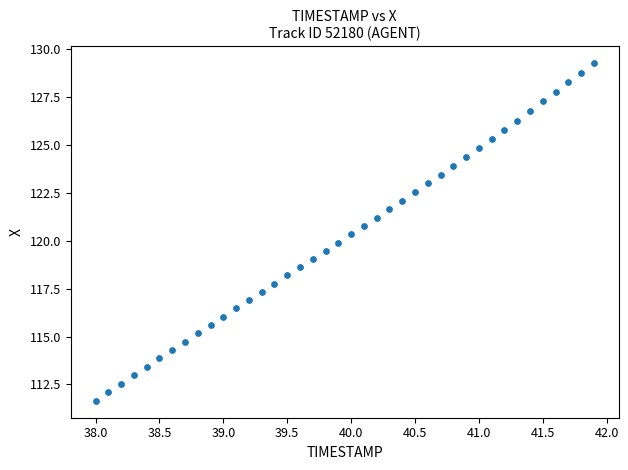

What is the range of Y values (max minus min)?

17.6